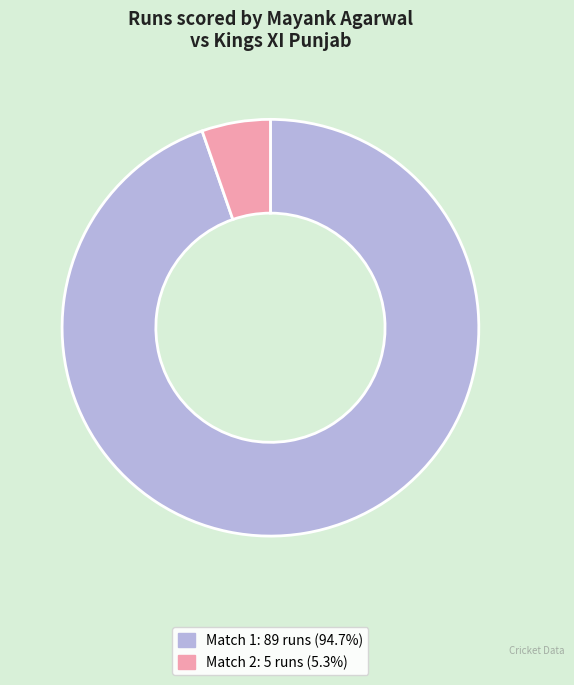

Does any single category account for the majority?

Yes